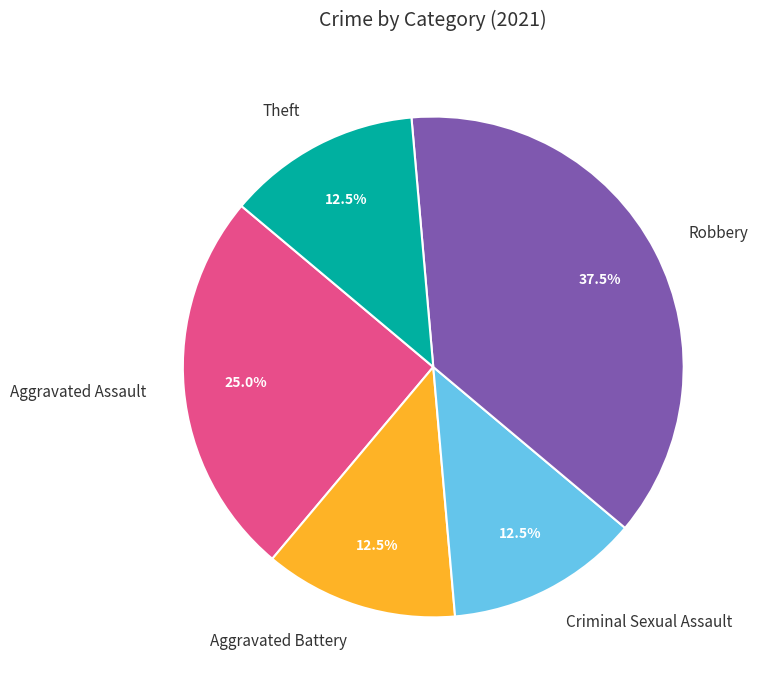

What percentage is NOT represented by Robbery?

62.5%